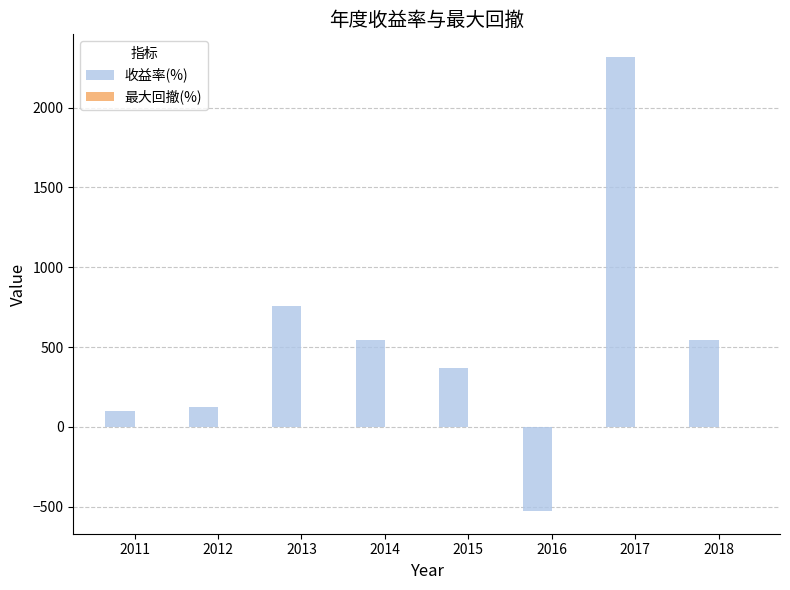

Count the number of categories in the chart.

8